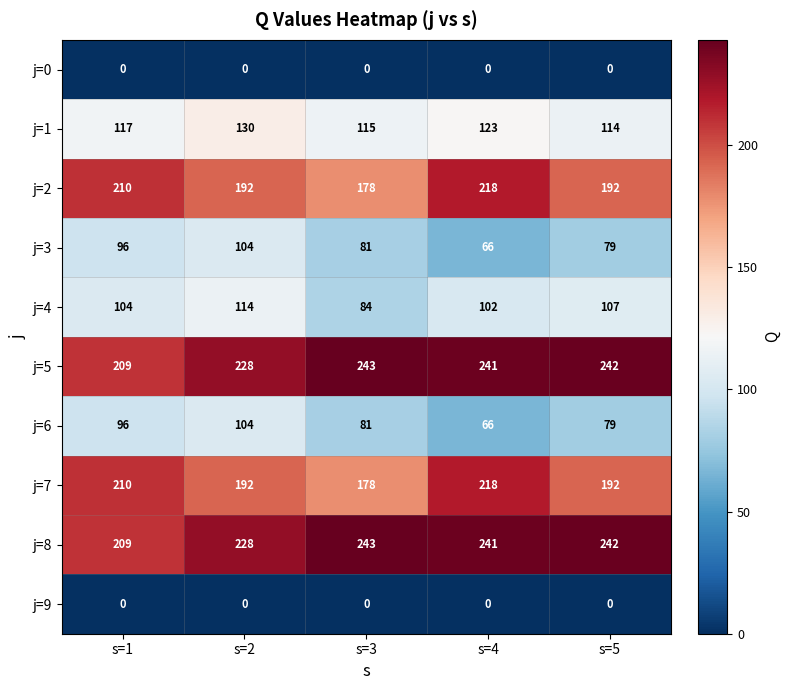

What is the lowest value of the j=8 series?

209